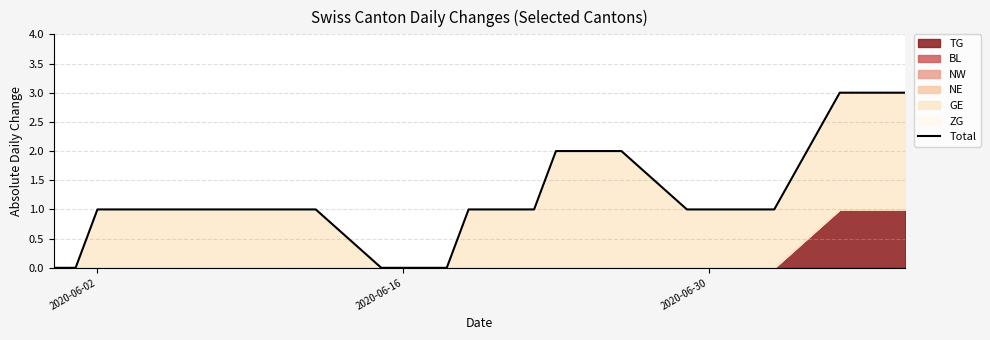

What is the maximum value shown in the chart?

3